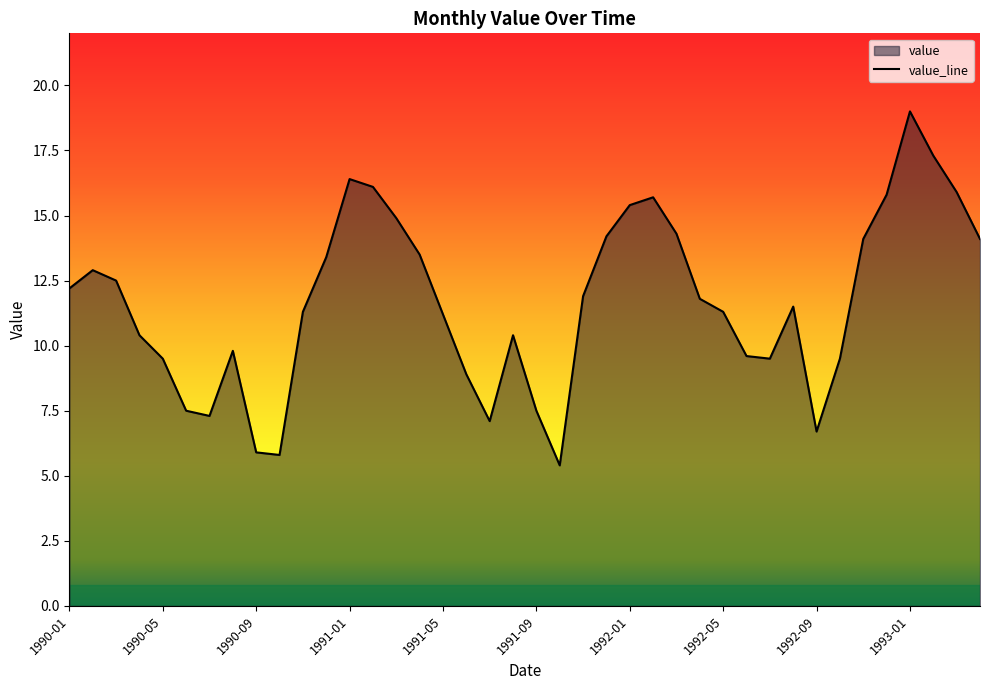

How many points are higher than both their immediate neighbors (excluding endpoints)?

7